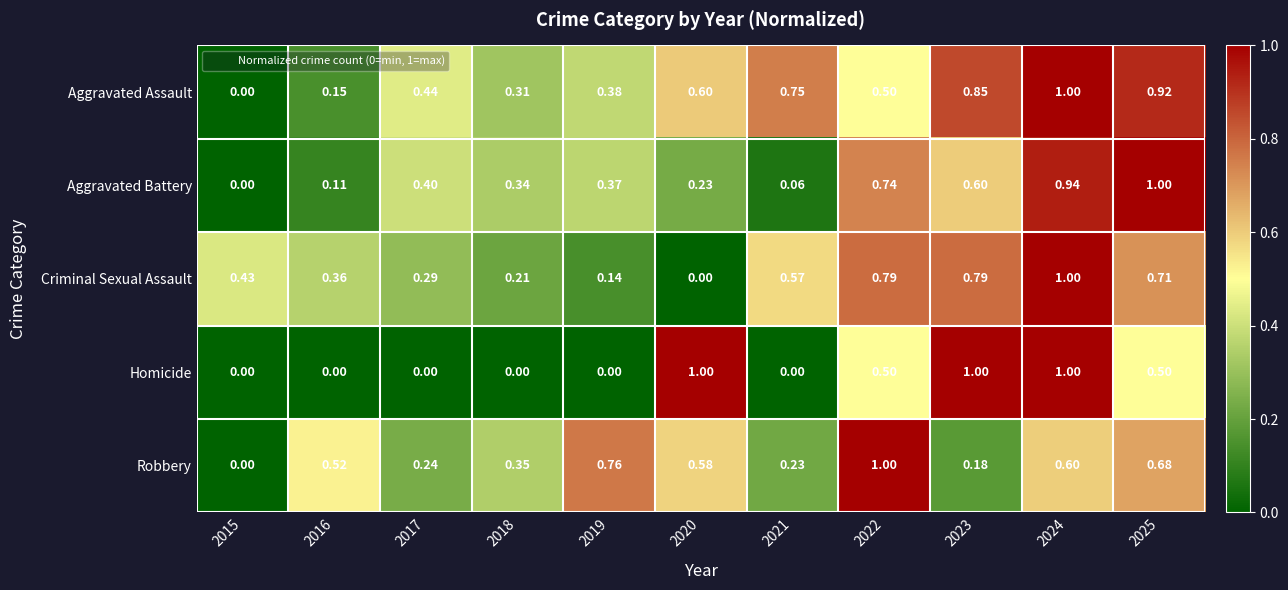

Is the value of Aggravated Assault at 2018 greater than the value of Criminal Sexual Assault at 2019?

Yes